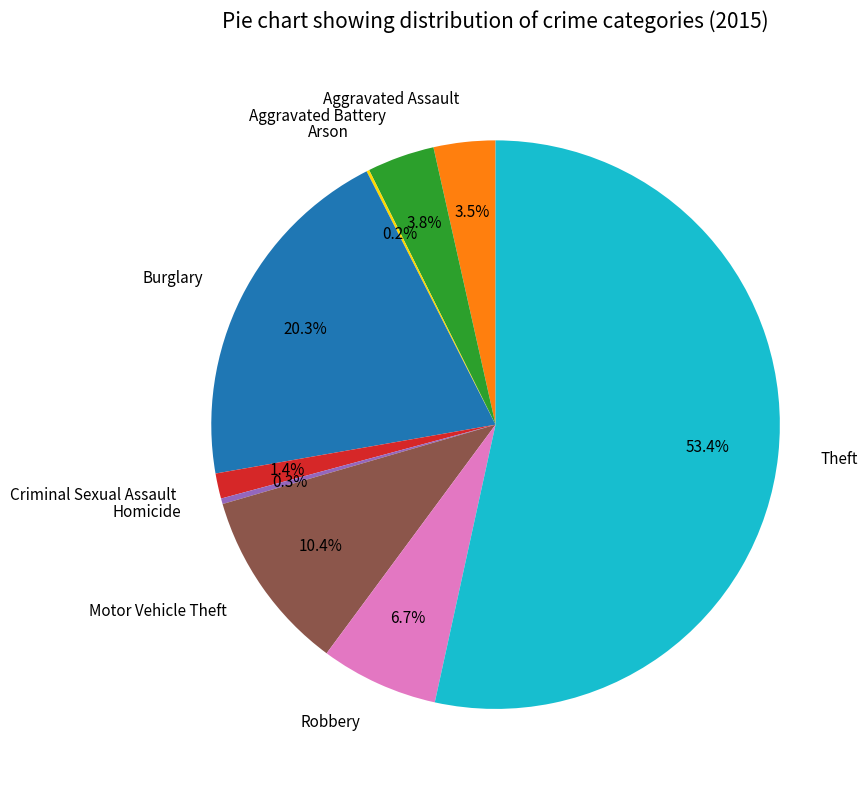

Between Theft and Homicide, which is larger?

Theft